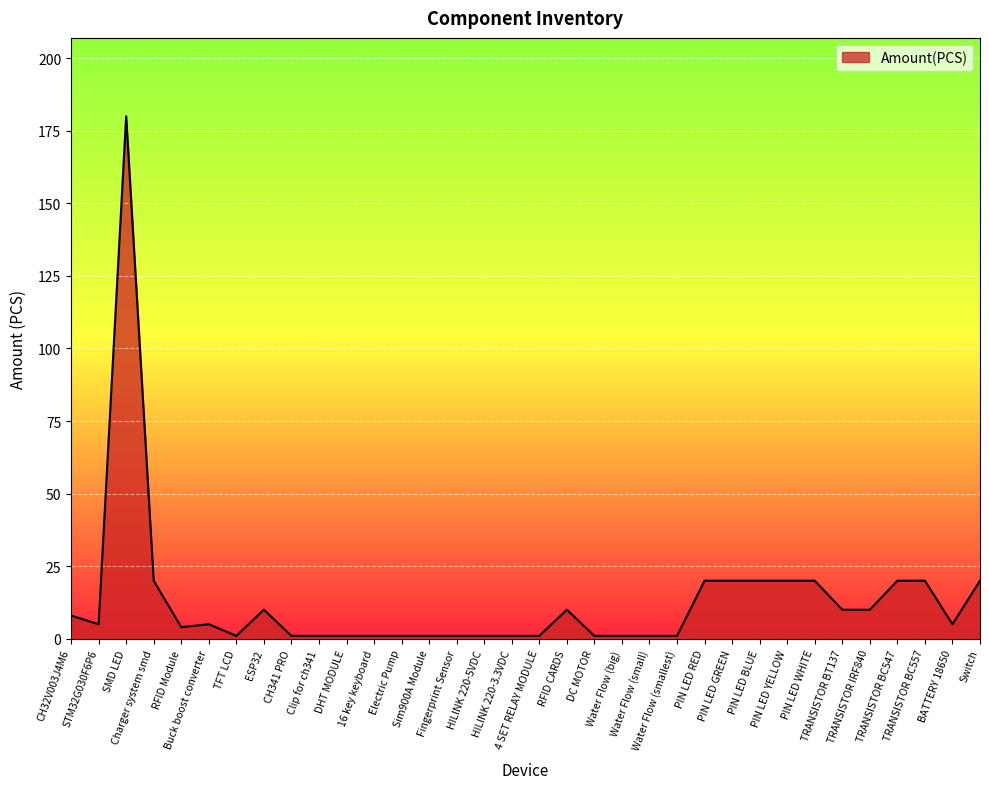

What is the ratio of the value at CH341 PRO to the value at CH32V003J4M6?

0.1